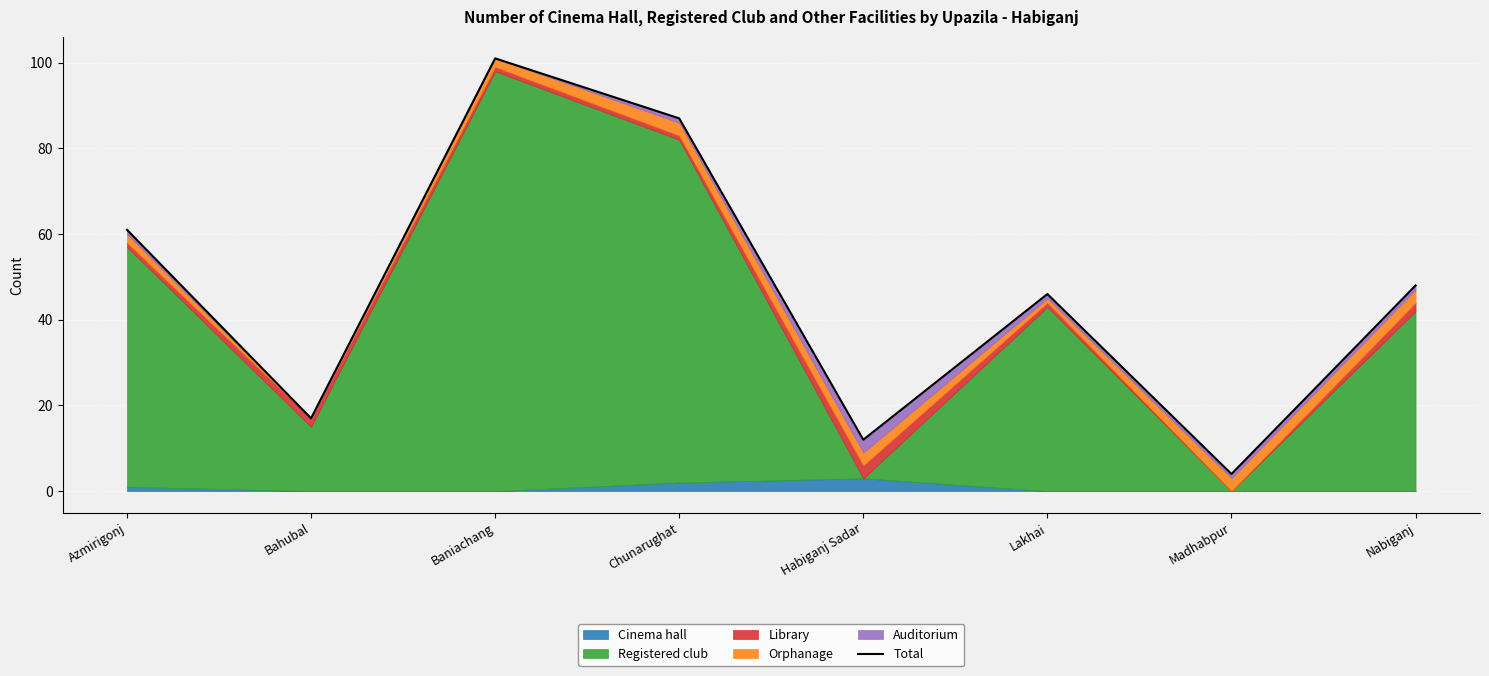

Is it true that the value at Habiganj Sadar is 6?

False